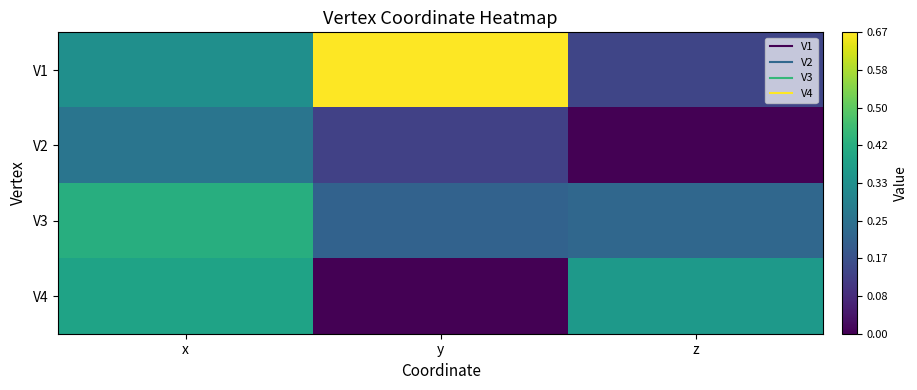

At which category does the chart reach its minimum across all series?

z